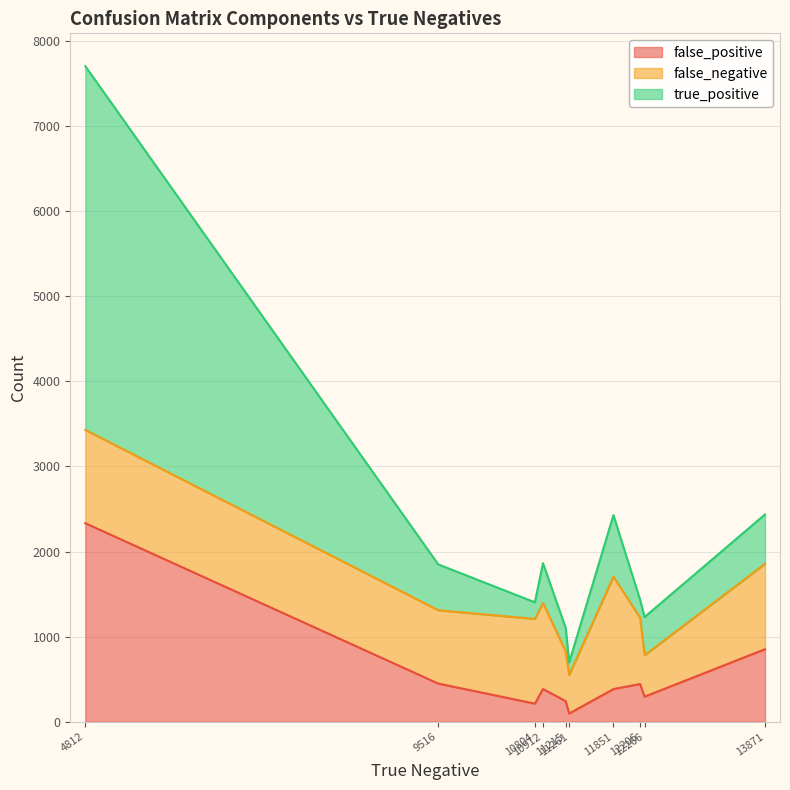

What is the maximum value for false_positive?

2333